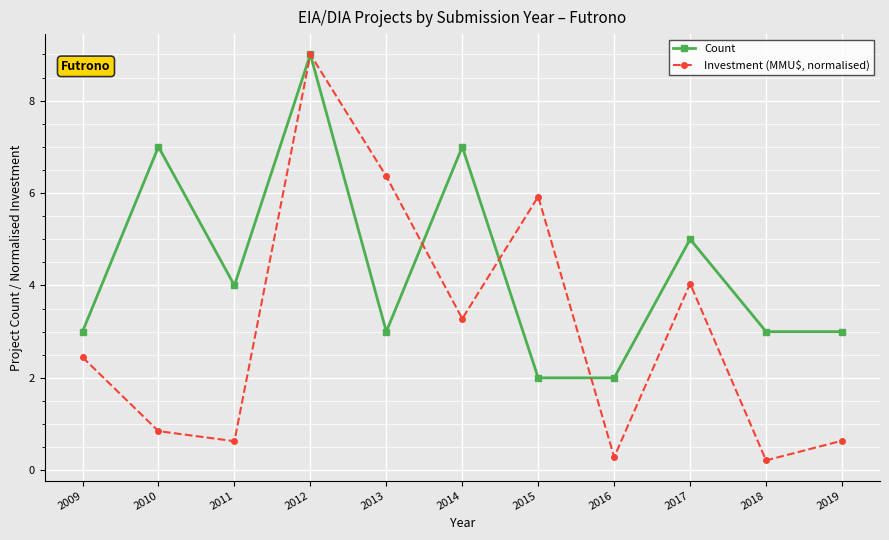

At which category is the sum across all series the highest?

2012